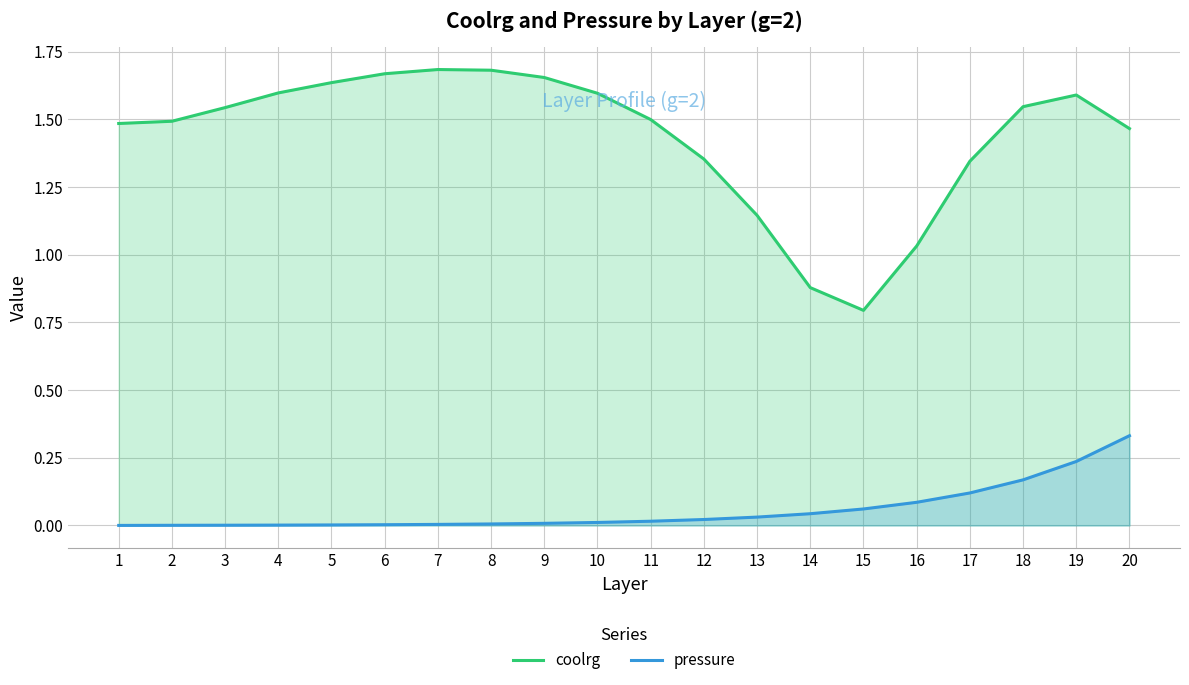

True or false: coolrg and pressure cross at least once.

False